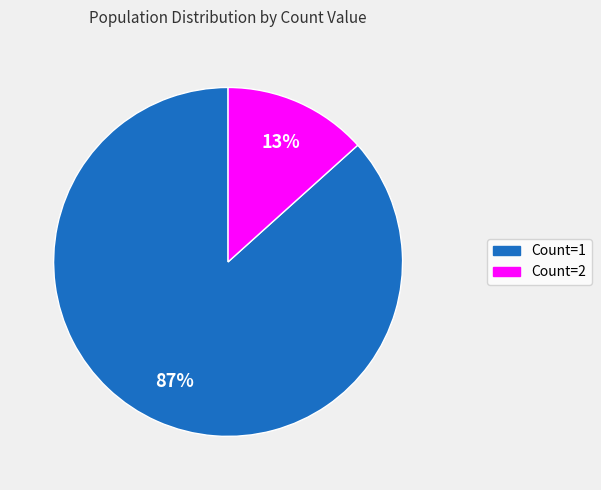

The Count=1 slice represents 87% of the pie. True or false?

True